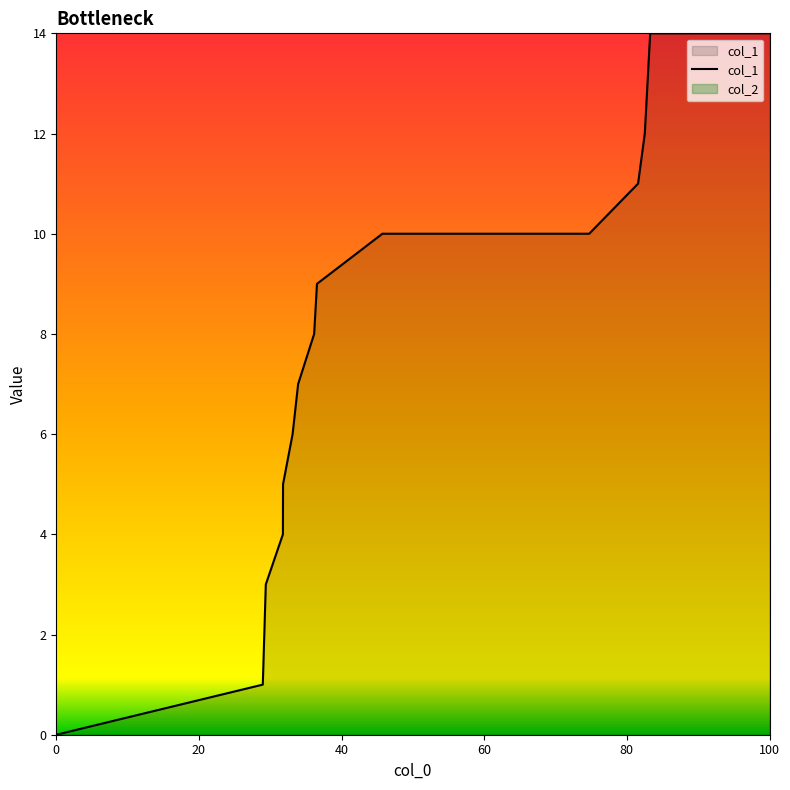

Which series has the largest total across all categories?

col_1